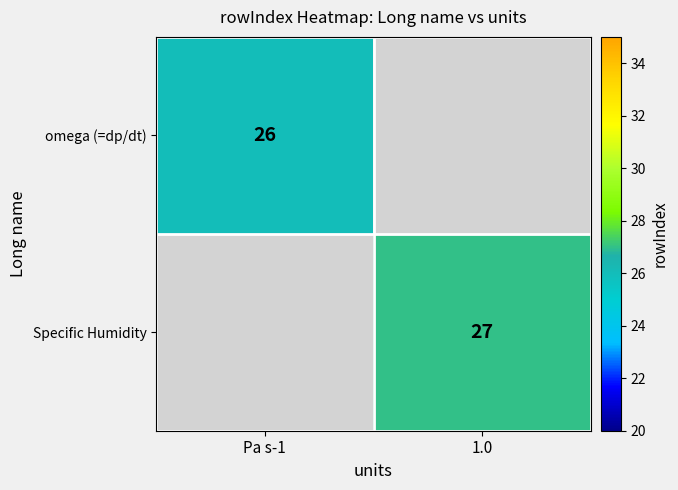

What is the minimum value shown in the chart?

26.0